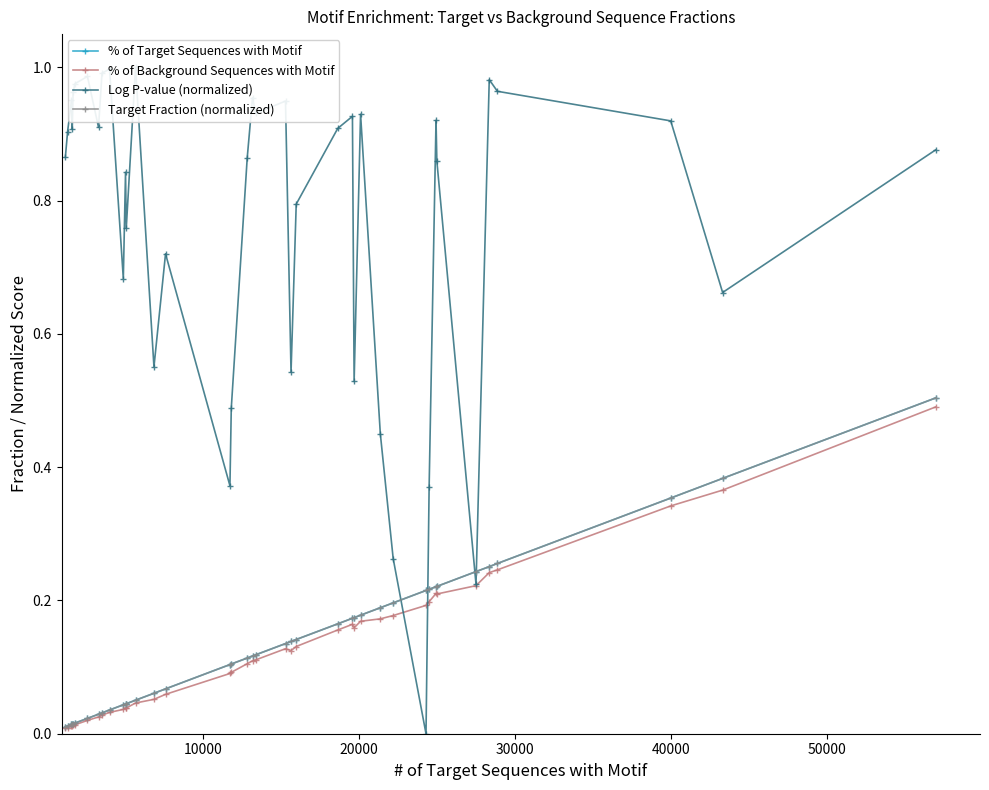

What is the average value of the % of Background Sequences with Motif series?

0.1